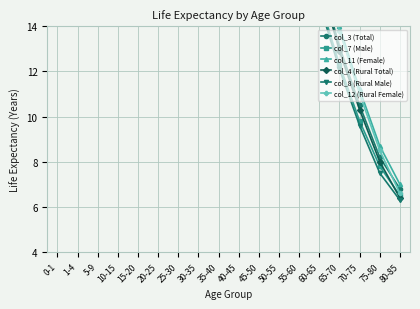

What is the minimum value for col_4 (Rural Total)?

6.4